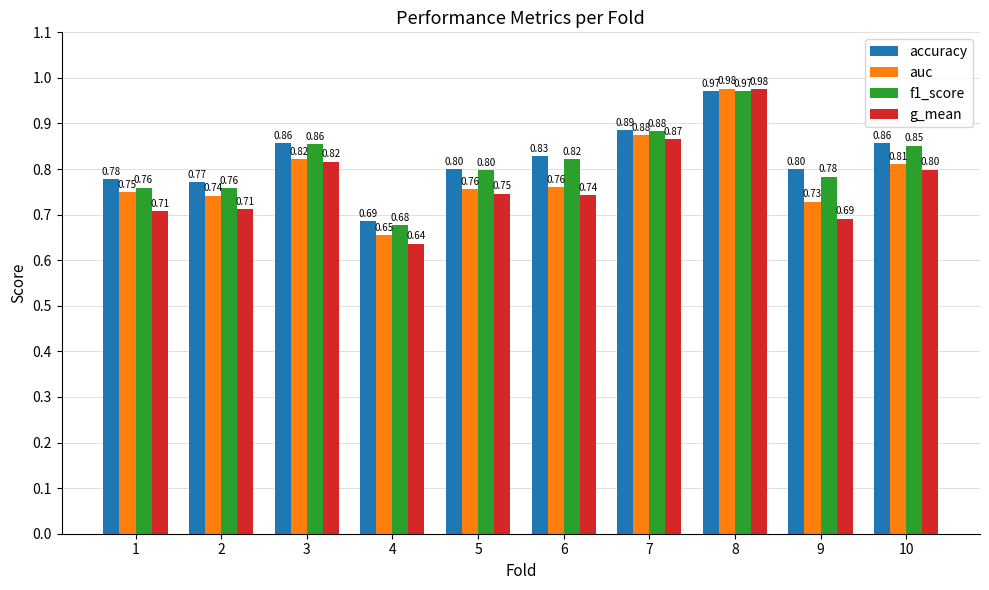

What is the difference between the second highest and minimum values in the accuracy series?

0.2